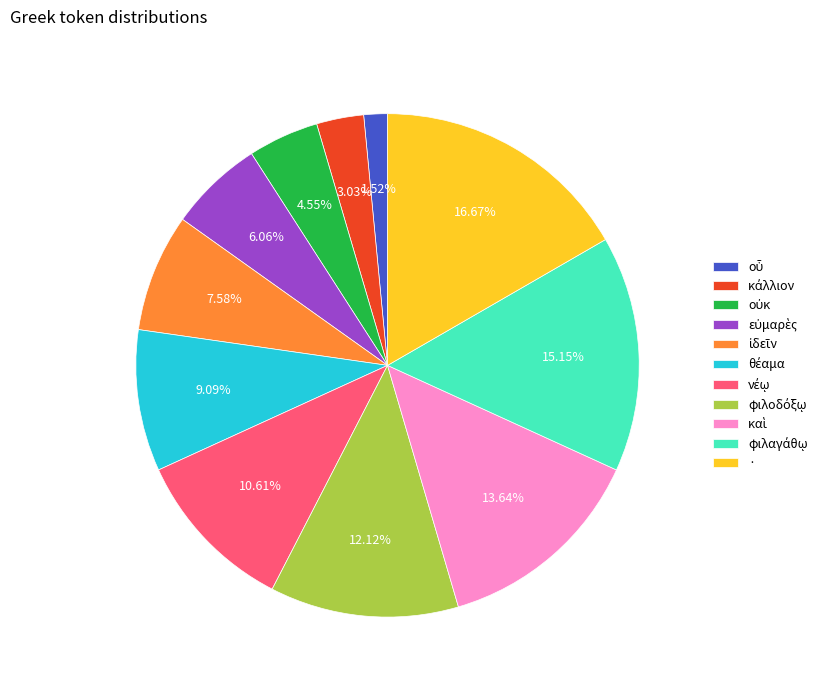

Is there any slice that represents more than half of the pie?

No